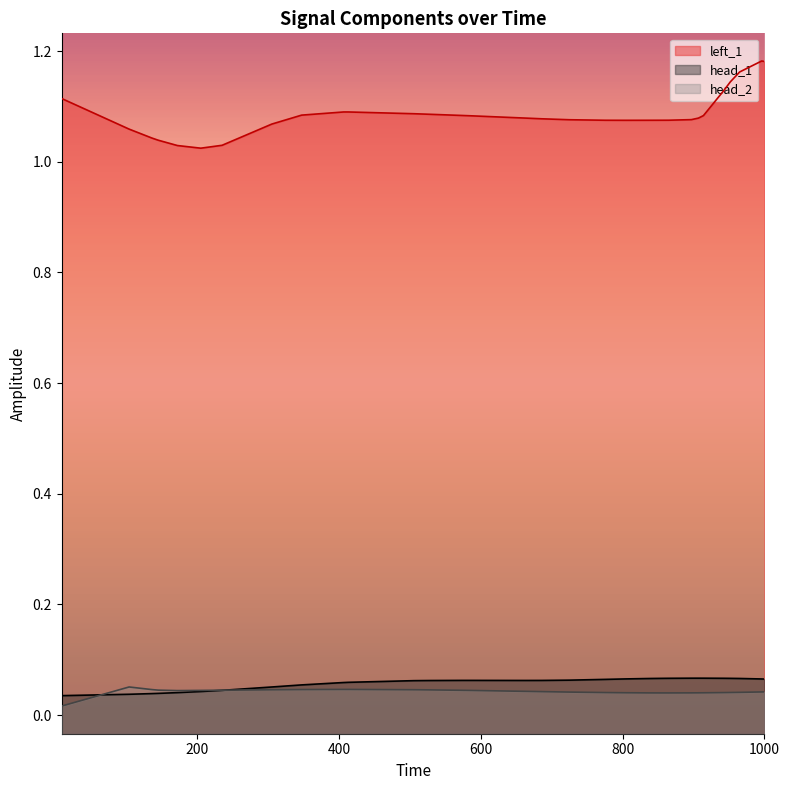

In head_1, how many points are lower than both neighbors (excluding endpoints)?

1